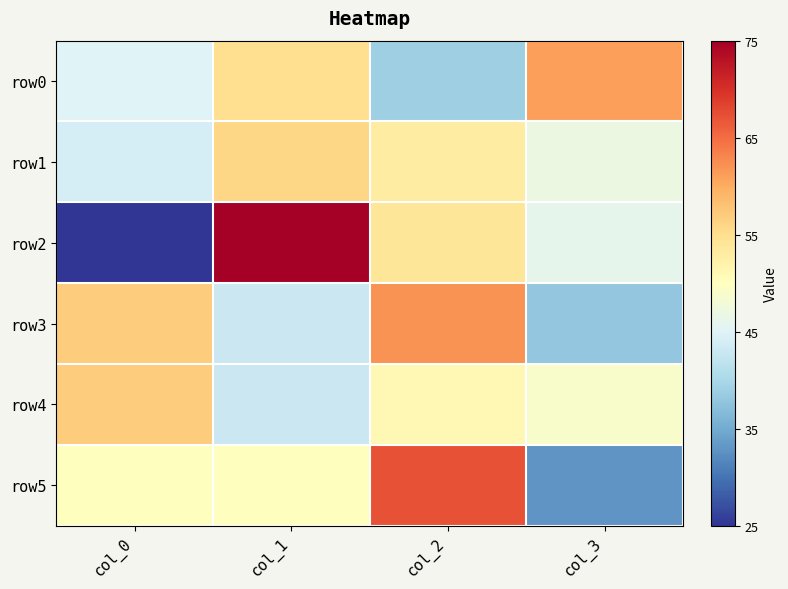

At how many categories does at least one series exceed 54?

4